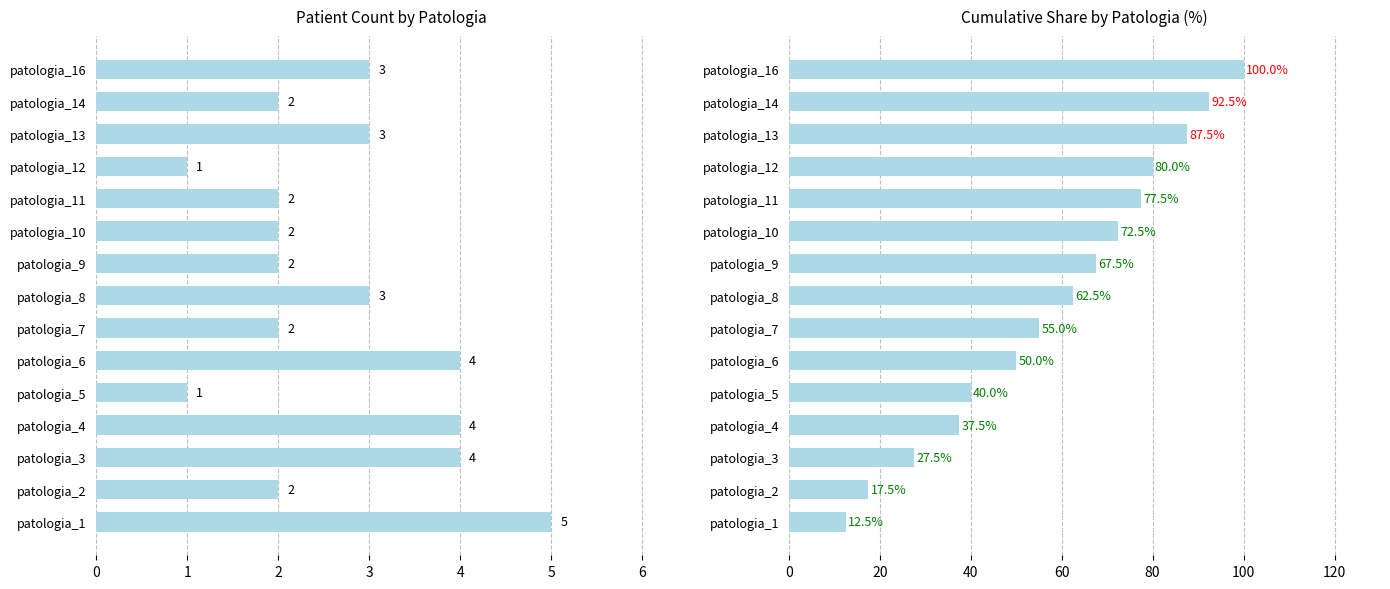

Rank the series at patologia_12 from lowest to highest value.

count, cumulative %